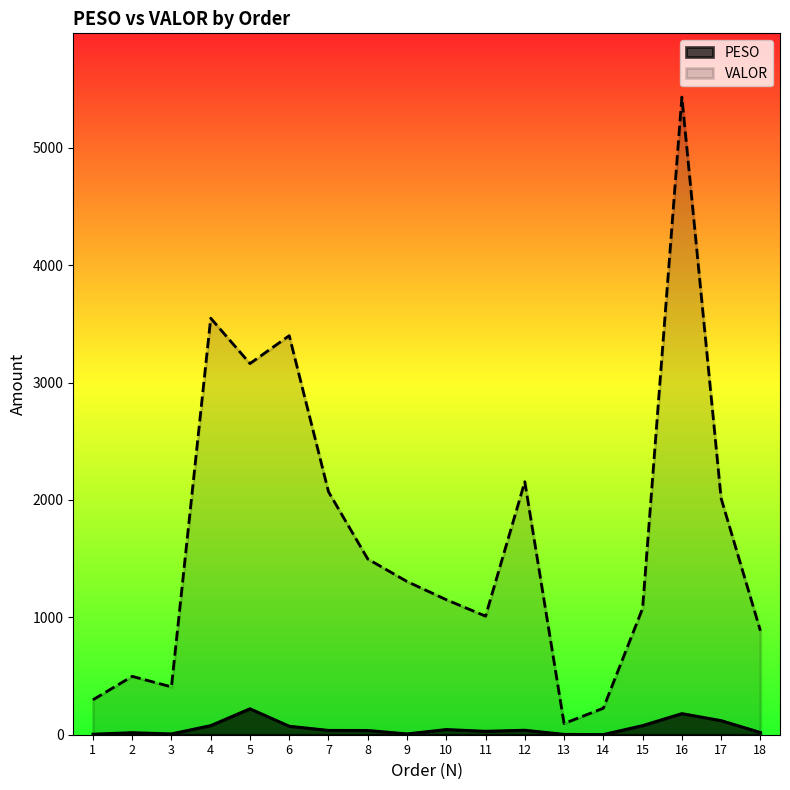

Reading right to left, list all the values displayed in this chart.

PESO: 18=19.6	17=120.7	16=180.4	15=78.4	14=2.0	13=3.5	12=38.9	11=29.9	10=44.8	9=7.6	8=37.0	7=37.4	6=73.0	5=221.6	4=78.4	3=7.6	2=17.9	1=5.3
VALOR: 18=885.8	17=2013.5	16=5431.3	15=1076.4	14=226.1	13=95.6	12=2155.1	11=1010.3	10=1150.2	9=1305.4	8=1497.0	7=2069.6	6=3399.1	5=3161.6	4=3548.2	3=407.8	2=497.4	1=297.7